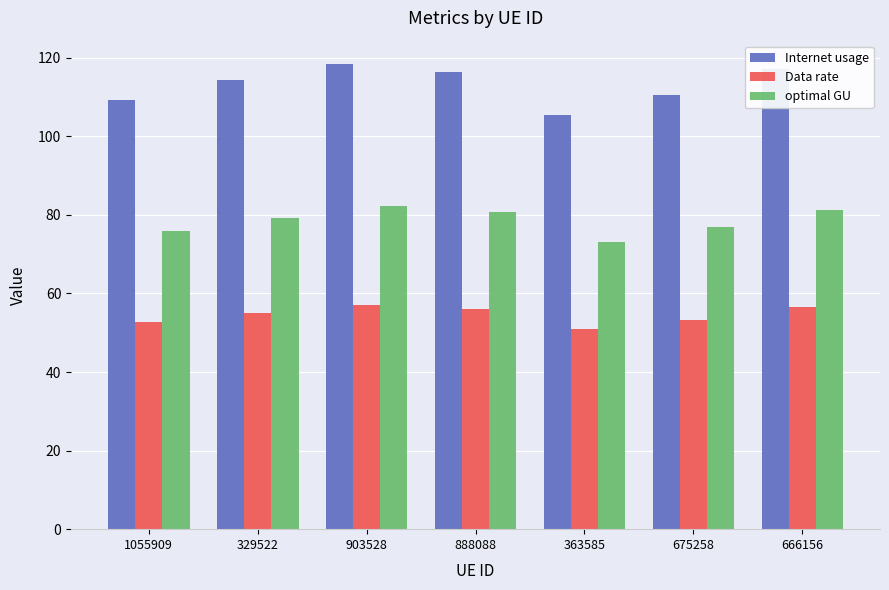

The value of Data rate at 329522 is 55.1. True or false?

True